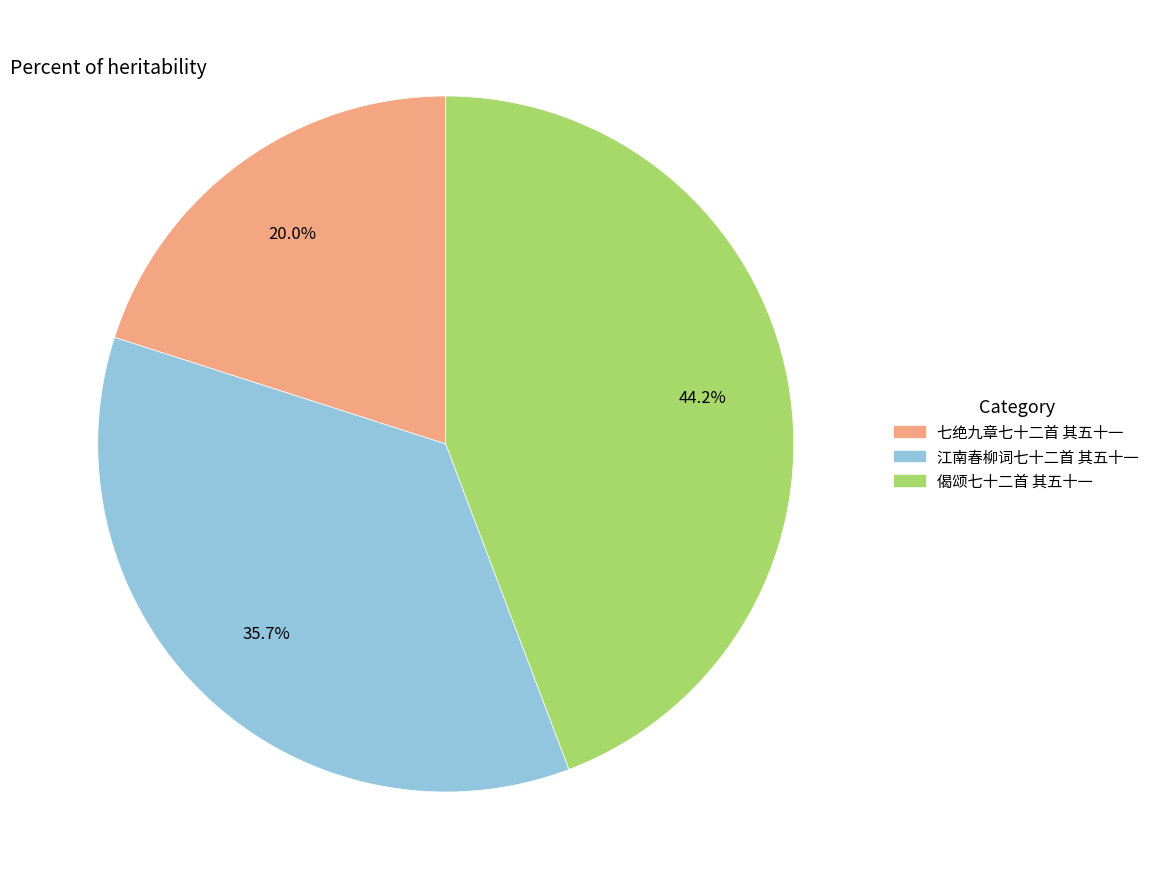

To the nearest percent, what is the combined percentage of 偈颂七十二首 其五十一 and 七绝九章七十二首 其五十一?

64%